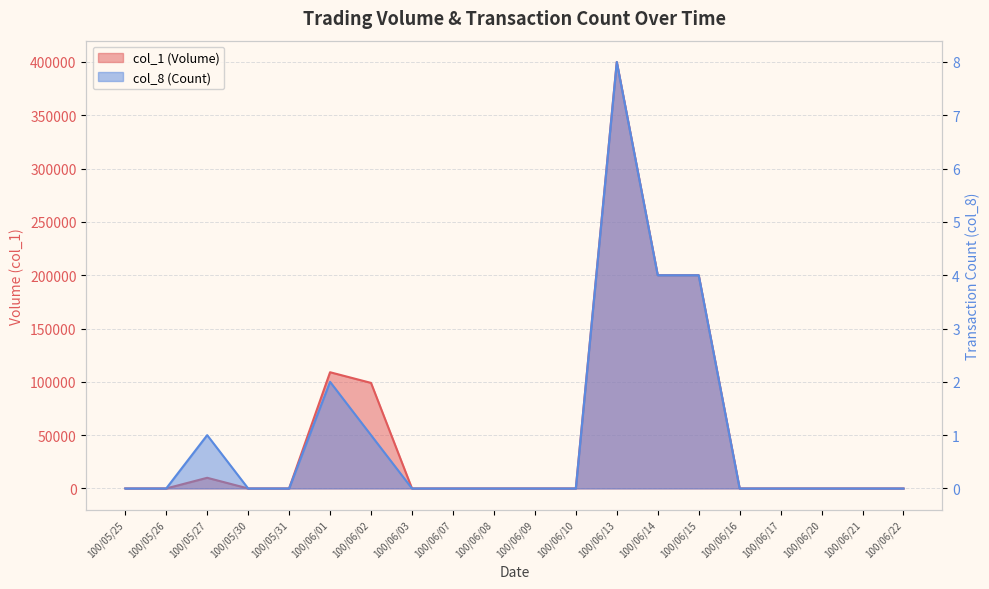

What is the sum of all col_1 (Volume) values?

1018000